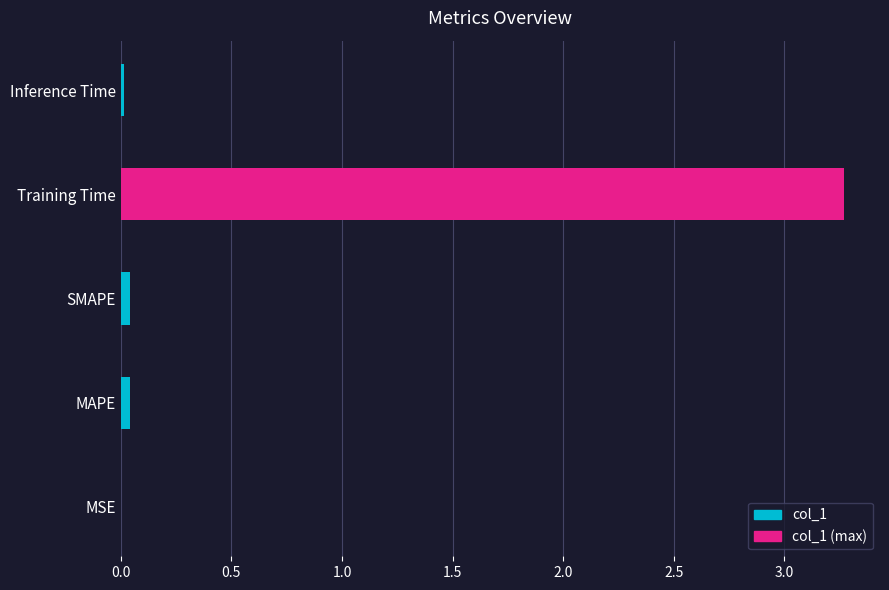

What is the sum of all values?

3.4